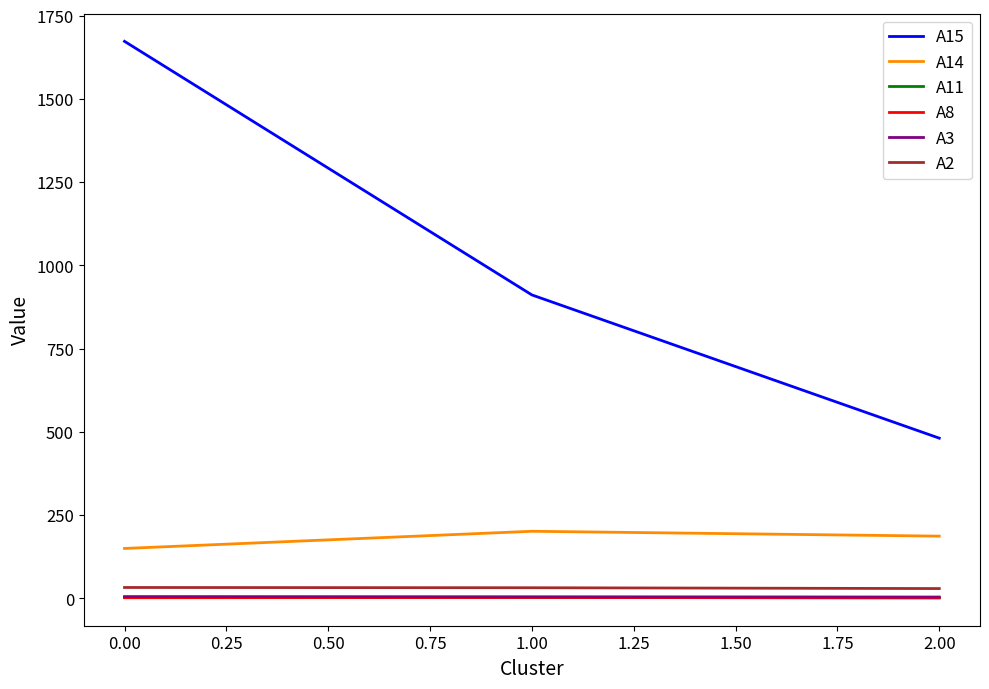

True or false: A2 has a value of 32.7 at 0.00.

True